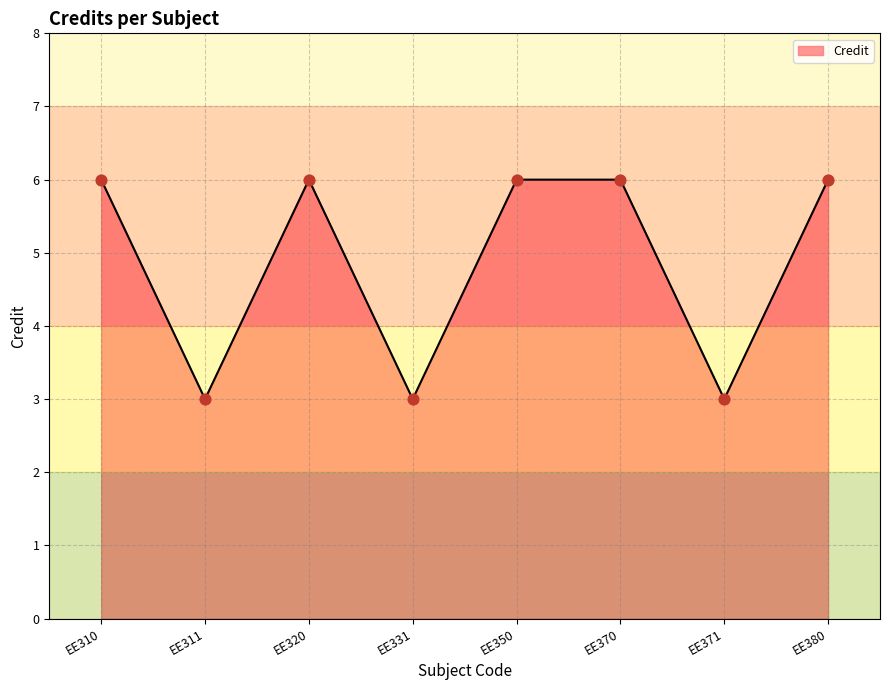

Between EE331 and EE311, which is larger?

EE331